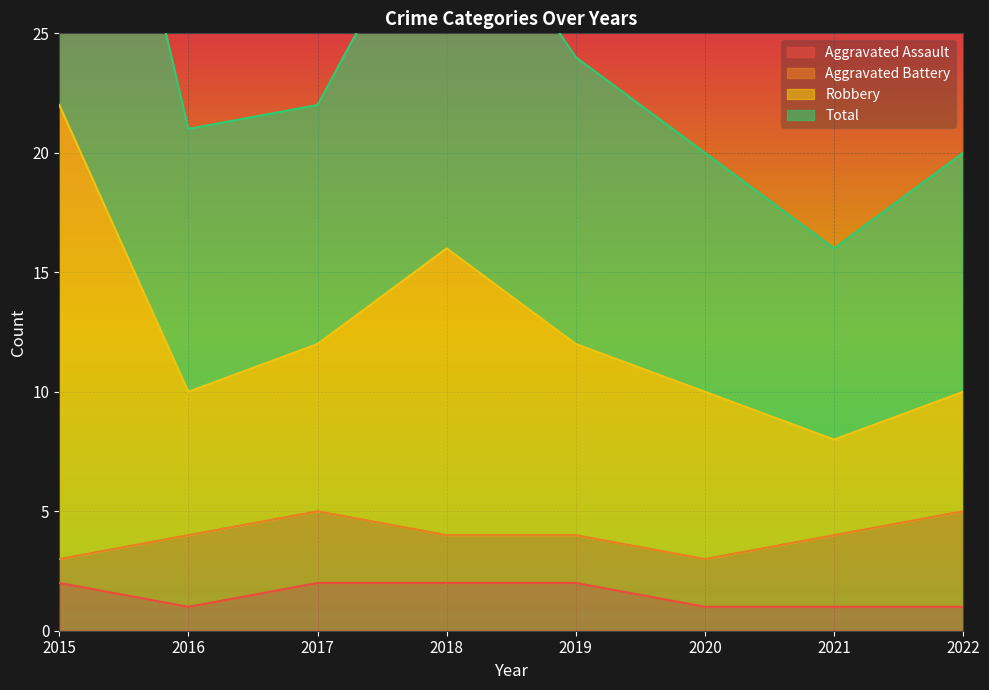

True or false: Aggravated Assault and Total cross at least once.

False